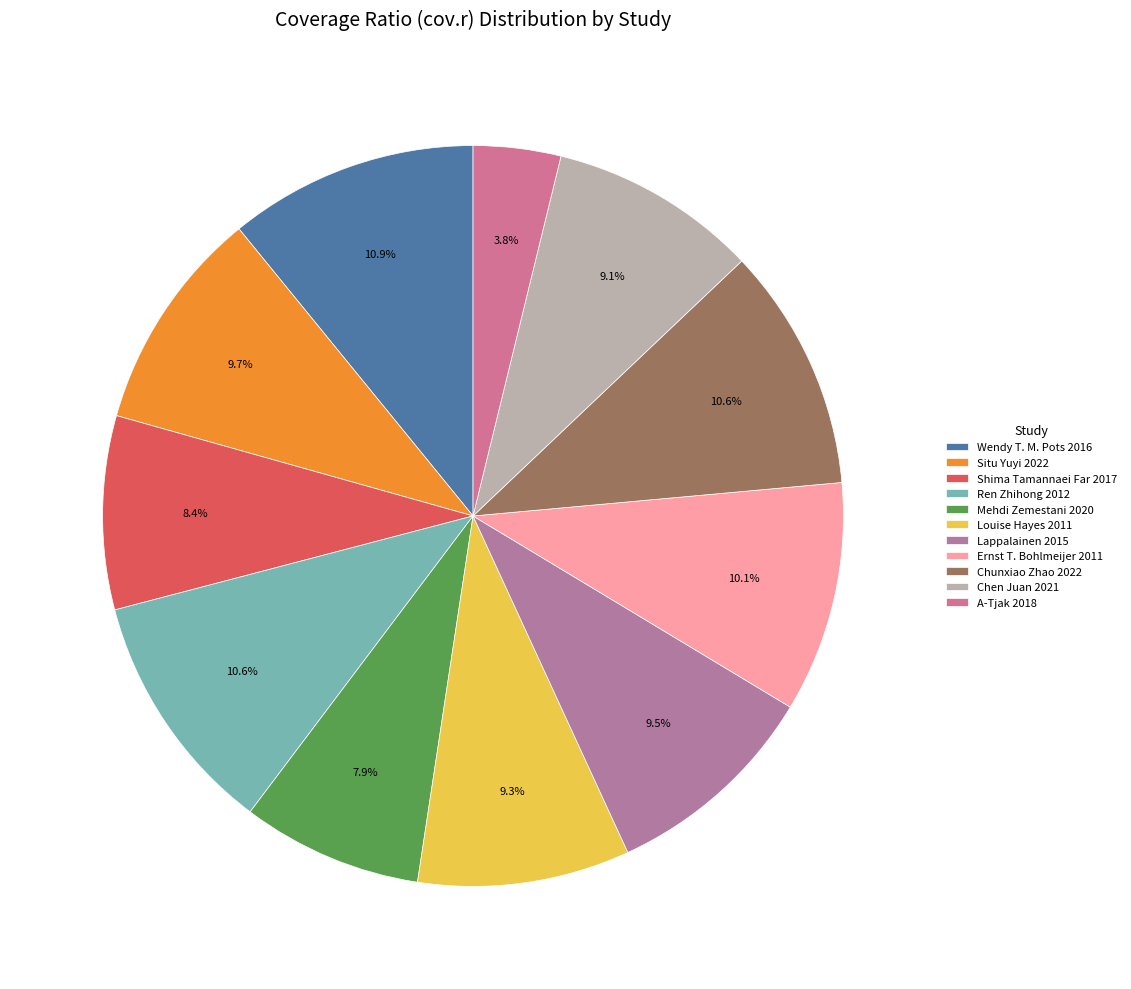

Between Lappalainen 2015 and A-Tjak 2018, which is larger?

Lappalainen 2015